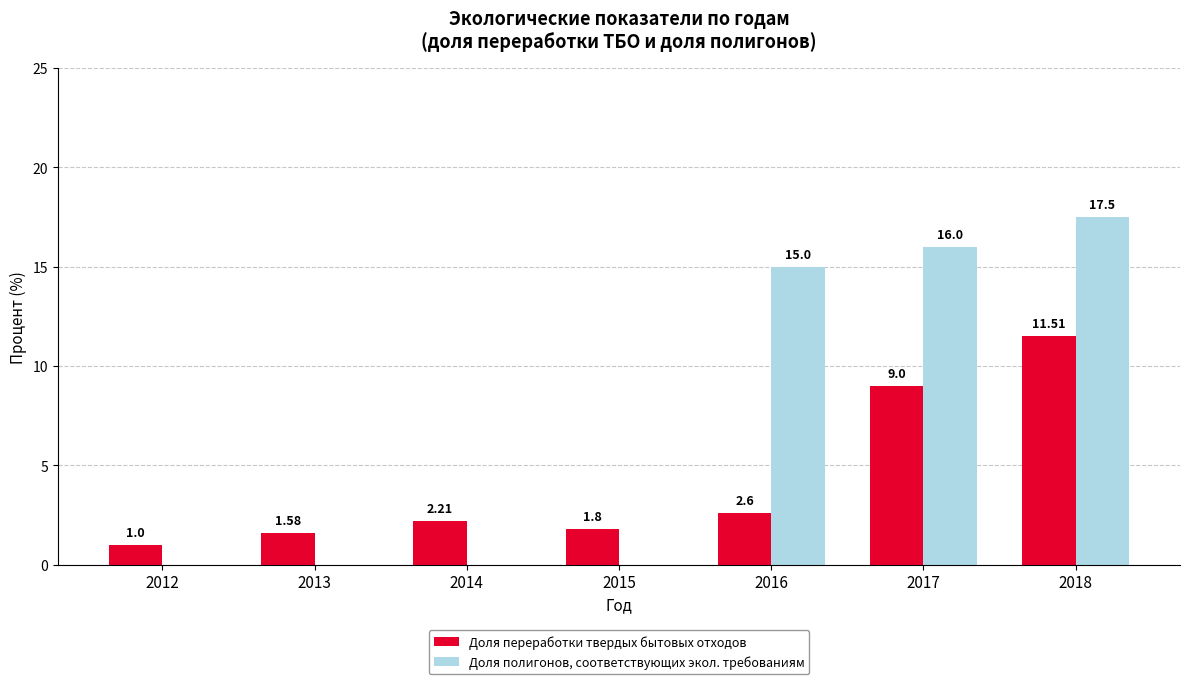

How many positive values does the Доля полигонов, соответствующих экол. требованиям series have?

3